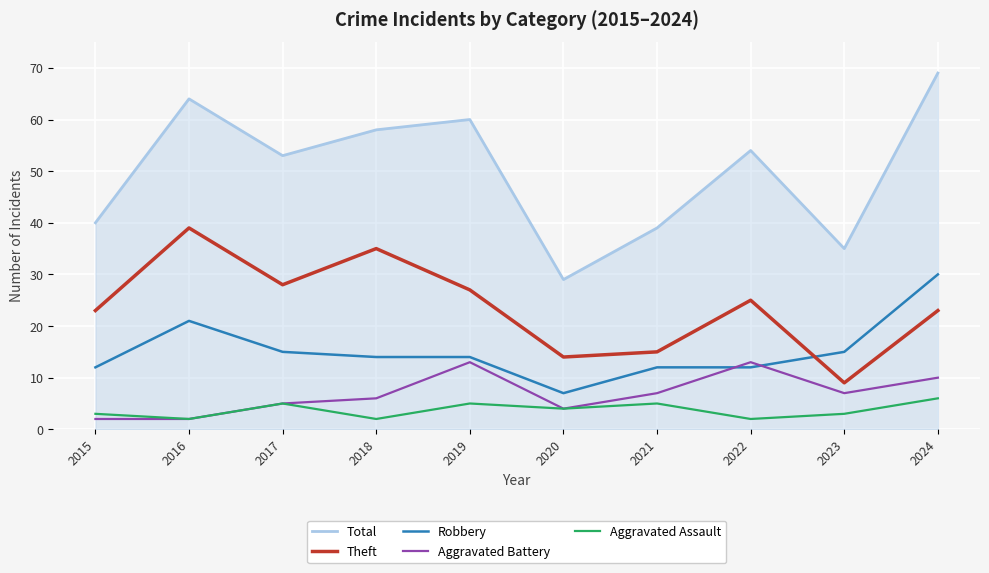

The Aggravated Assault series shows 8 at 2021. True or false?

False